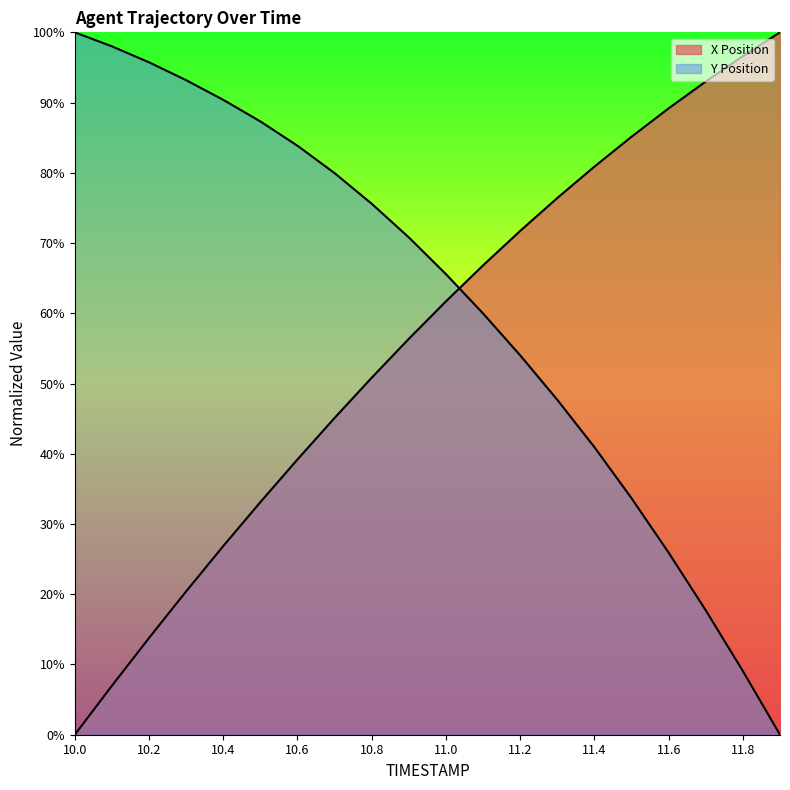

Where do X and Y first cross each other?

11.0 and 11.1